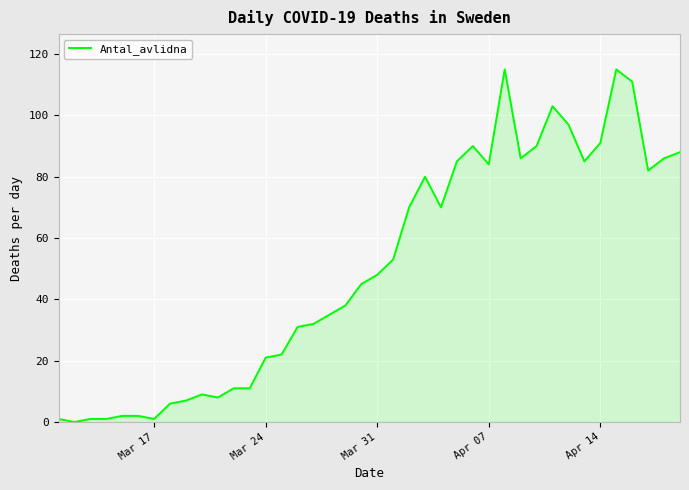

What is the difference between the maximum and minimum values?

115